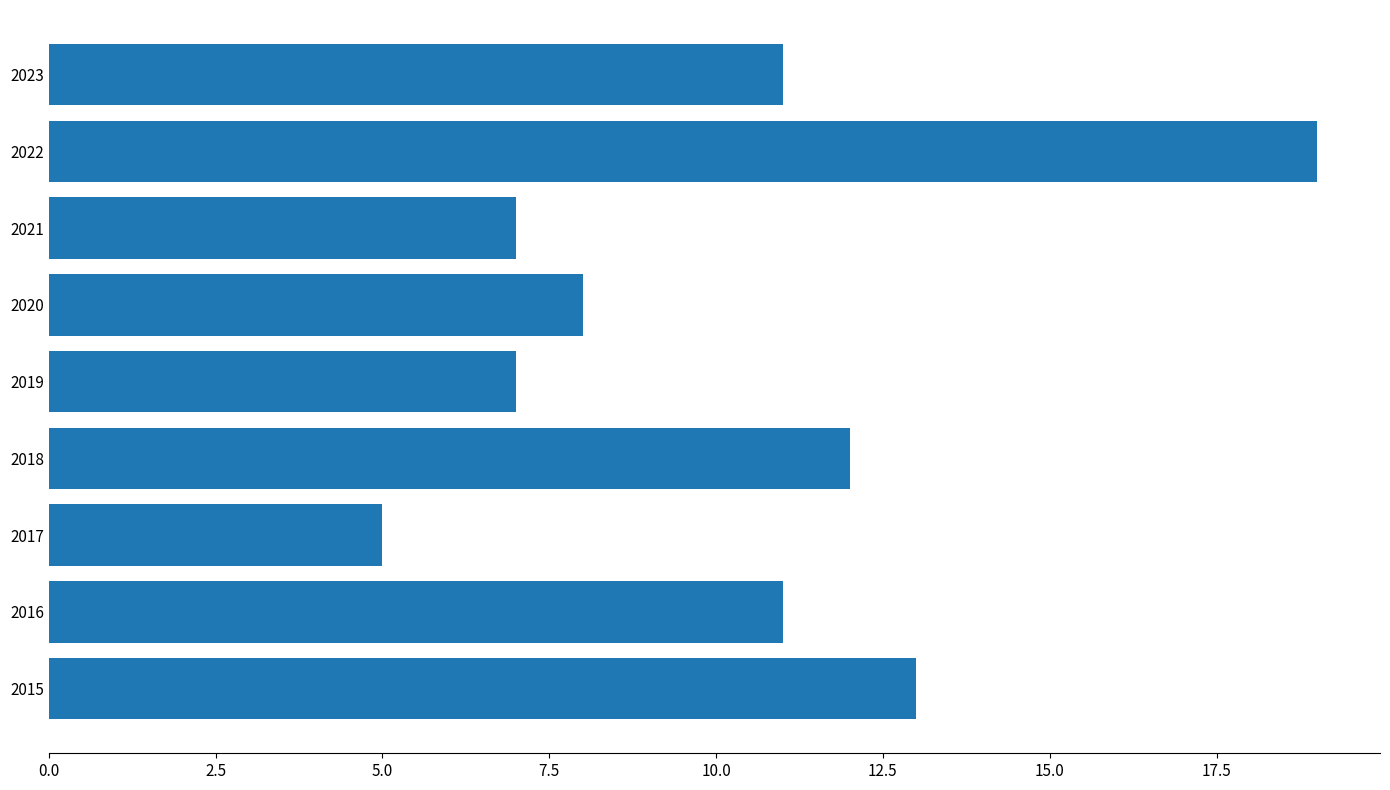

Reading bottom to top, list all the values displayed in this chart.

2015=13	2016=11	2017=5	2018=12	2019=7	2020=8	2021=7	2022=19	2023=11